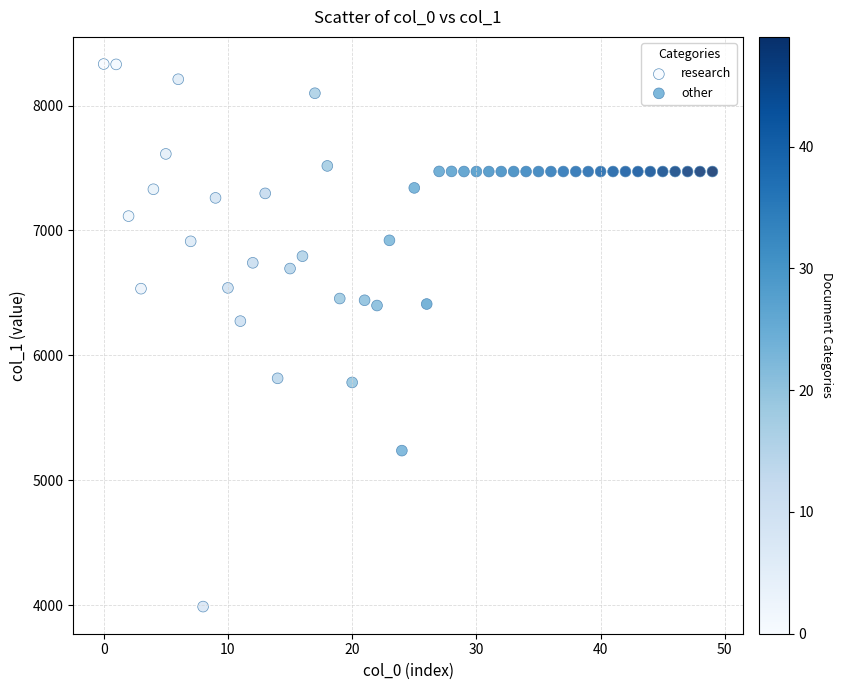

Which series contains the highest Y value?

research